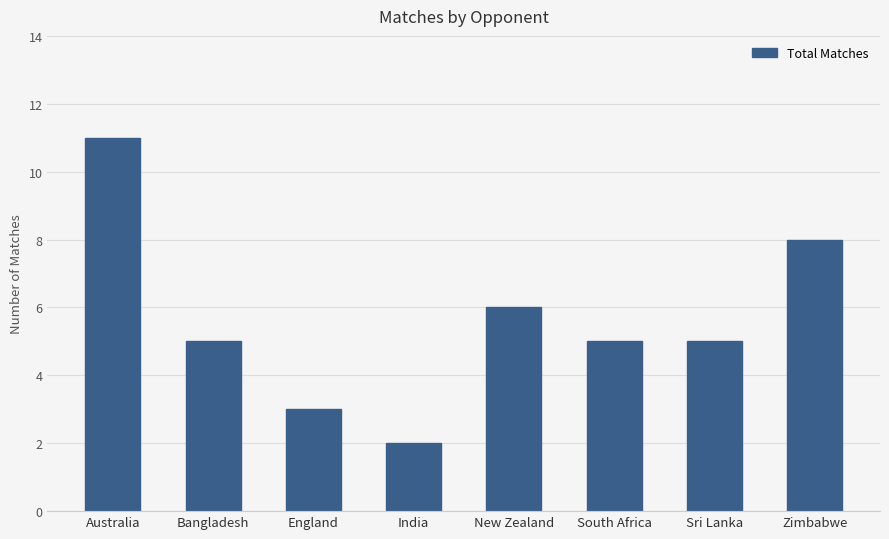

What is the average value?

6